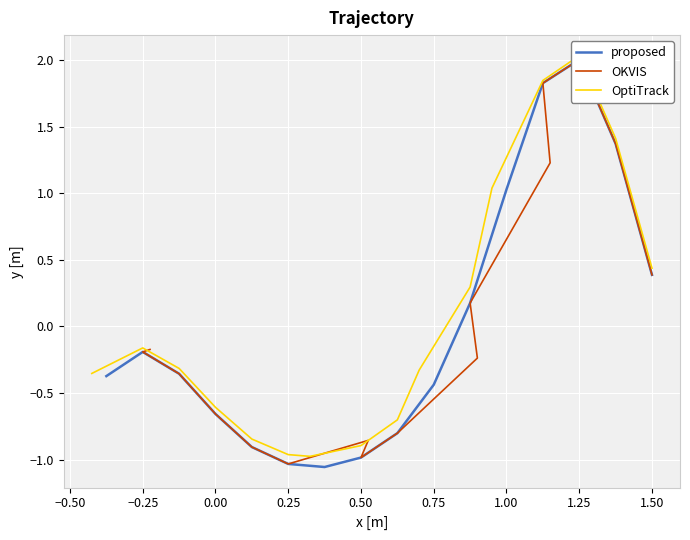

Is this an area chart (filled region under the line)?

No